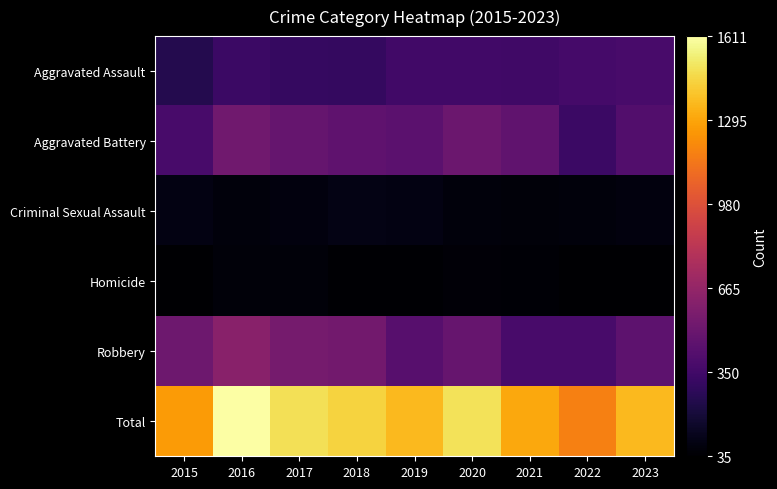

Reading left to right, transcribe all the data shown in this chart.

Aggravated Assault: 2015=245	2016=327	2017=306	2018=301	2019=351	2020=355	2021=348	2022=363	2023=375
Aggravated Battery: 2015=376	2016=533	2017=490	2018=460	2019=451	2020=513	2021=467	2022=330	2023=415
Criminal Sexual Assault: 2015=86	2016=67	2017=75	2018=96	2019=88	2020=67	2021=61	2022=70	2023=77
Homicide: 2015=36	2016=60	2017=64	2018=45	2019=42	2020=59	2021=53	2022=35	2023=35
Robbery: 2015=521	2016=624	2017=550	2018=539	2019=432	2020=494	2021=379	2022=374	2023=459
Total: 2015=1264	2016=1611	2017=1485	2018=1441	2019=1364	2020=1488	2021=1308	2022=1172	2023=1361